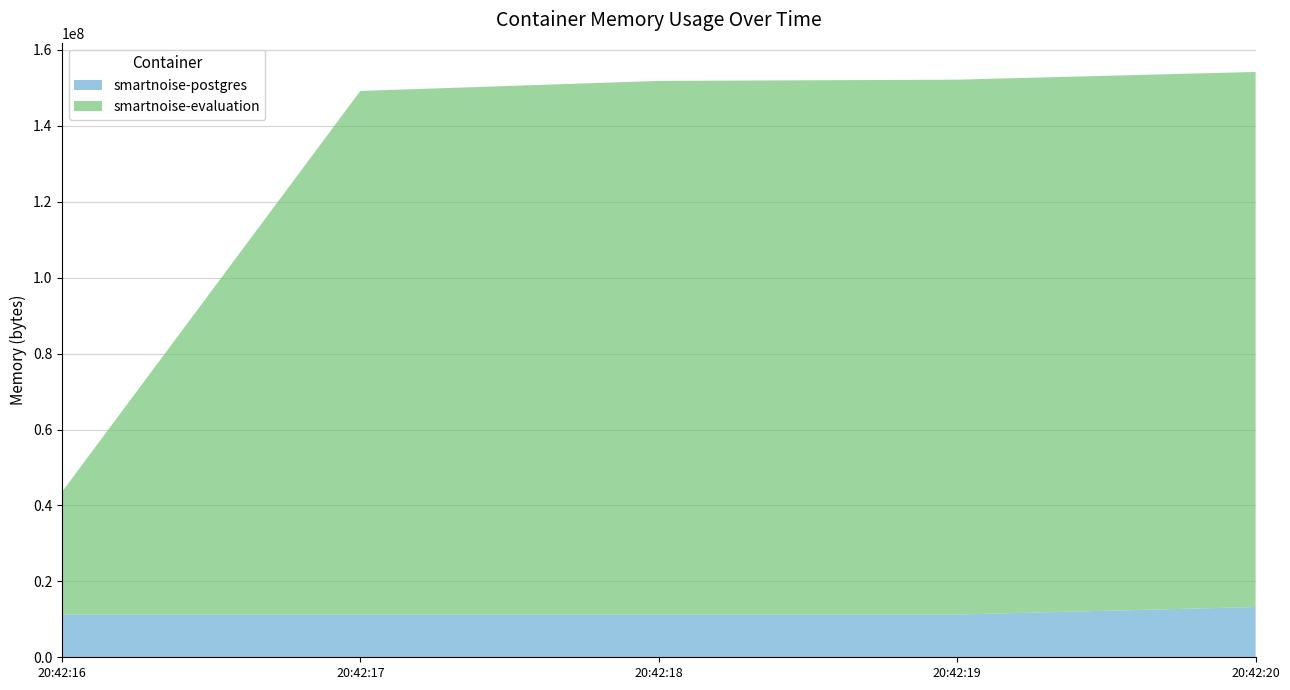

Reading right to left, transcribe all the data shown in this chart.

smartnoise-postgres: 13238272	11268096	11268096	11268096	11268096
smartnoise-evaluation: 140980224	140914688	140587008	137940992	32268288